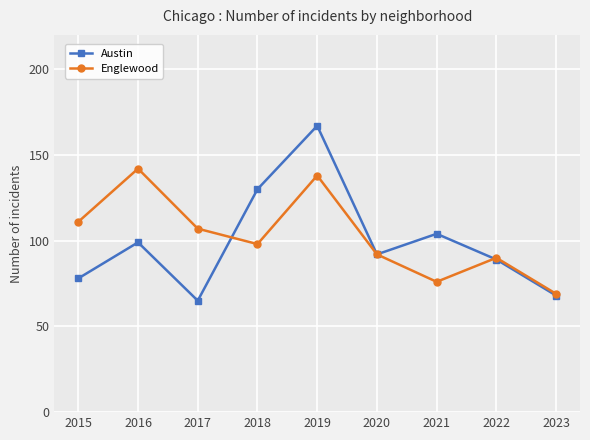

What is the value of the Austin point at the 5th from the left?

167